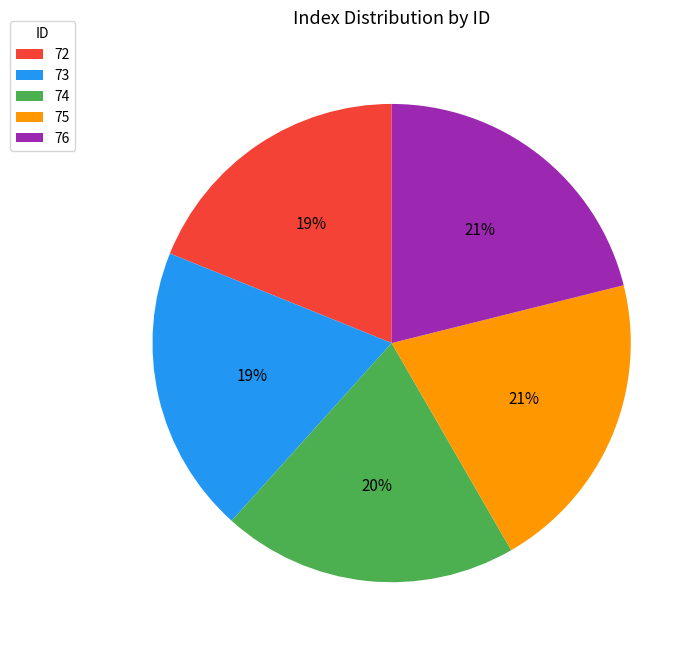

What is the ratio of the value at 76 to the value at 75?

1.0